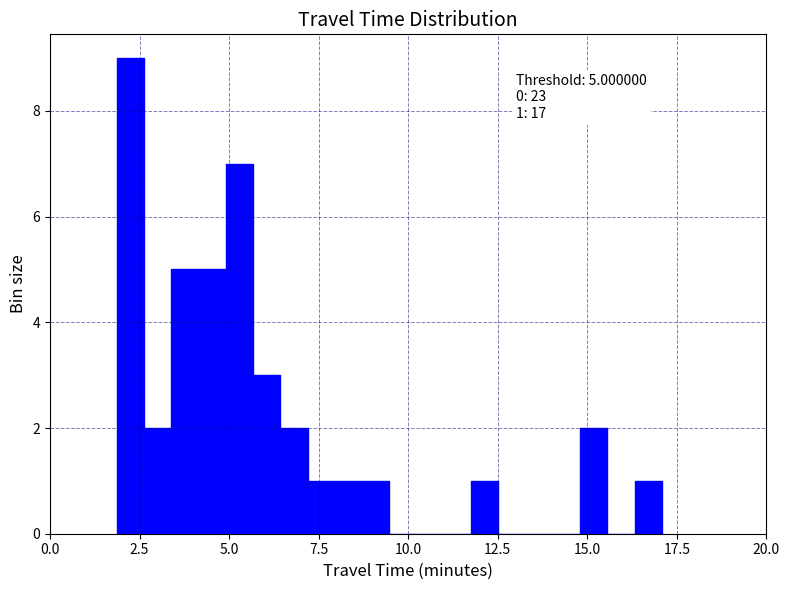

Read against the x-axis, roughly where is the centre of the tallest bar?

2.0